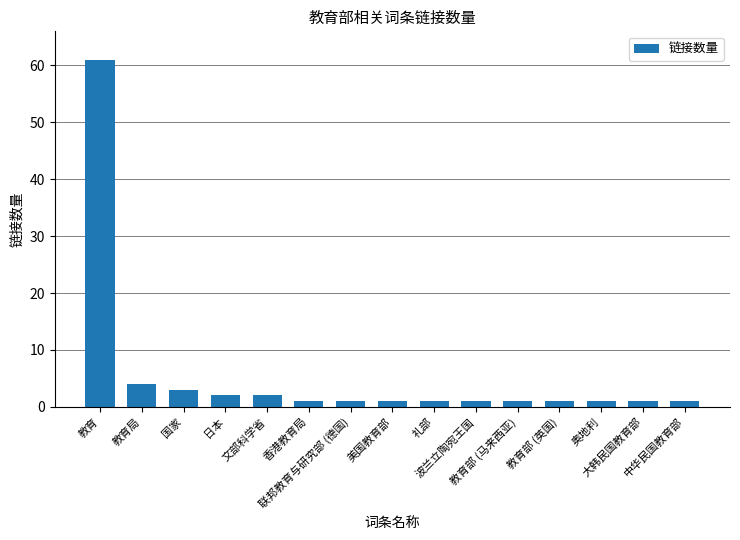

What is the minimum value shown in the chart?

1